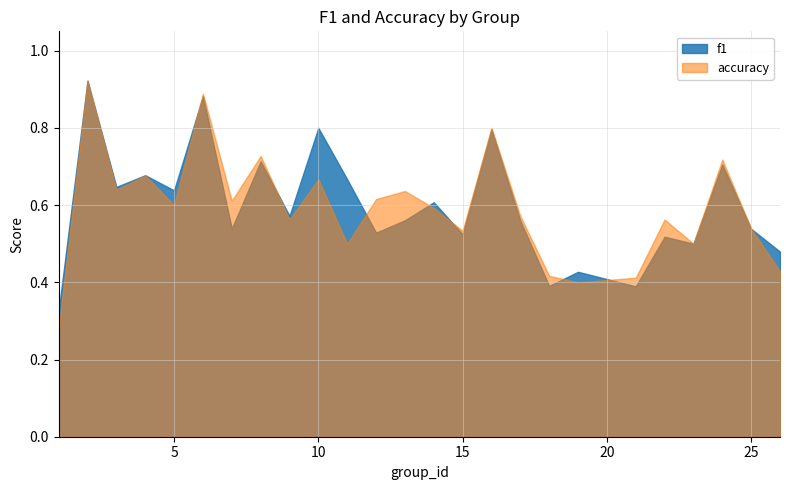

In accuracy, how many points are higher than both neighbors (excluding endpoints)?

9